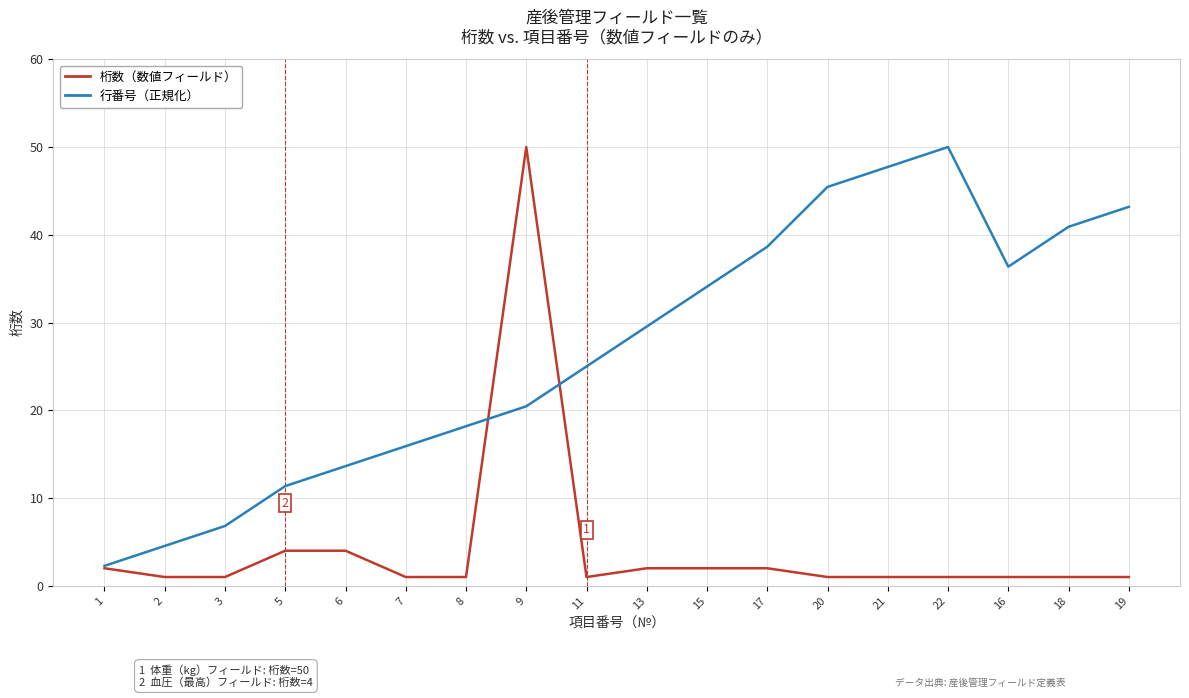

How many series are shown in this chart?

2